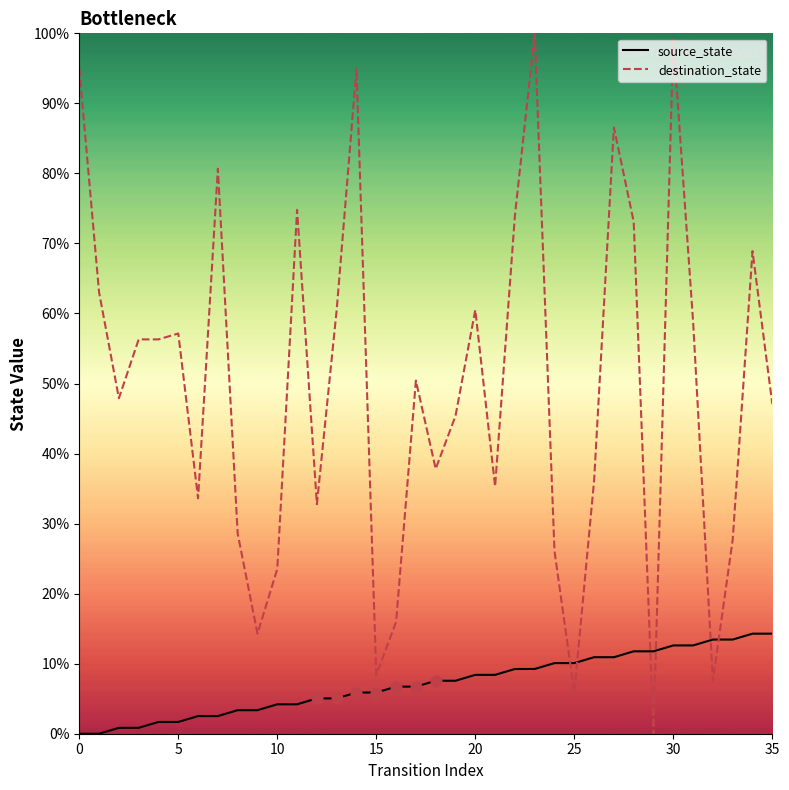

What is the total value across all series at 25?

16.0